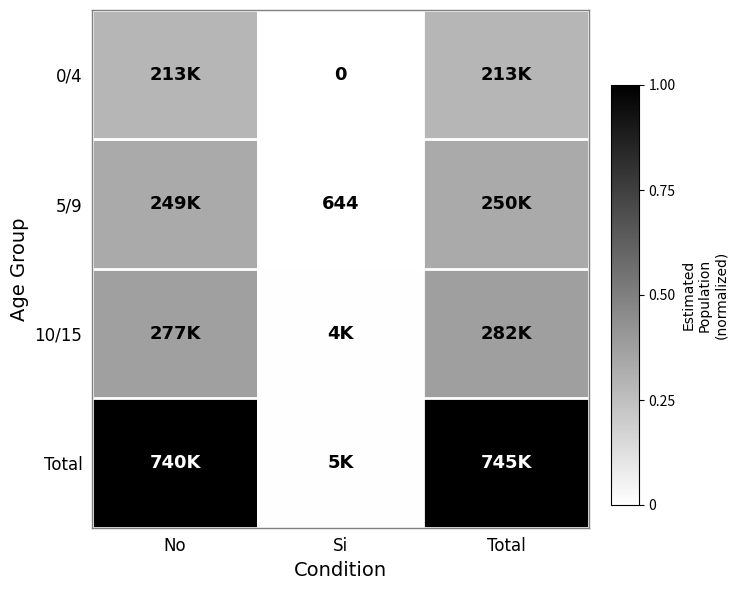

Read the 5/9 value at Total.

0.3